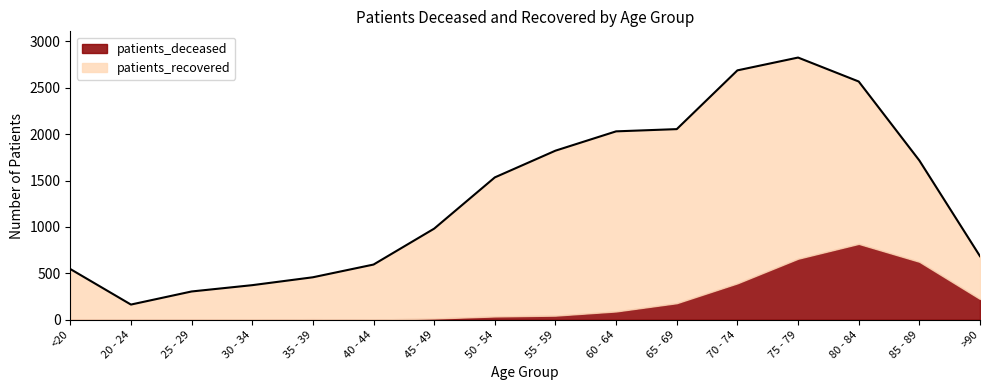

What are all the series names shown in the legend?

patients_deceased, patients_recovered